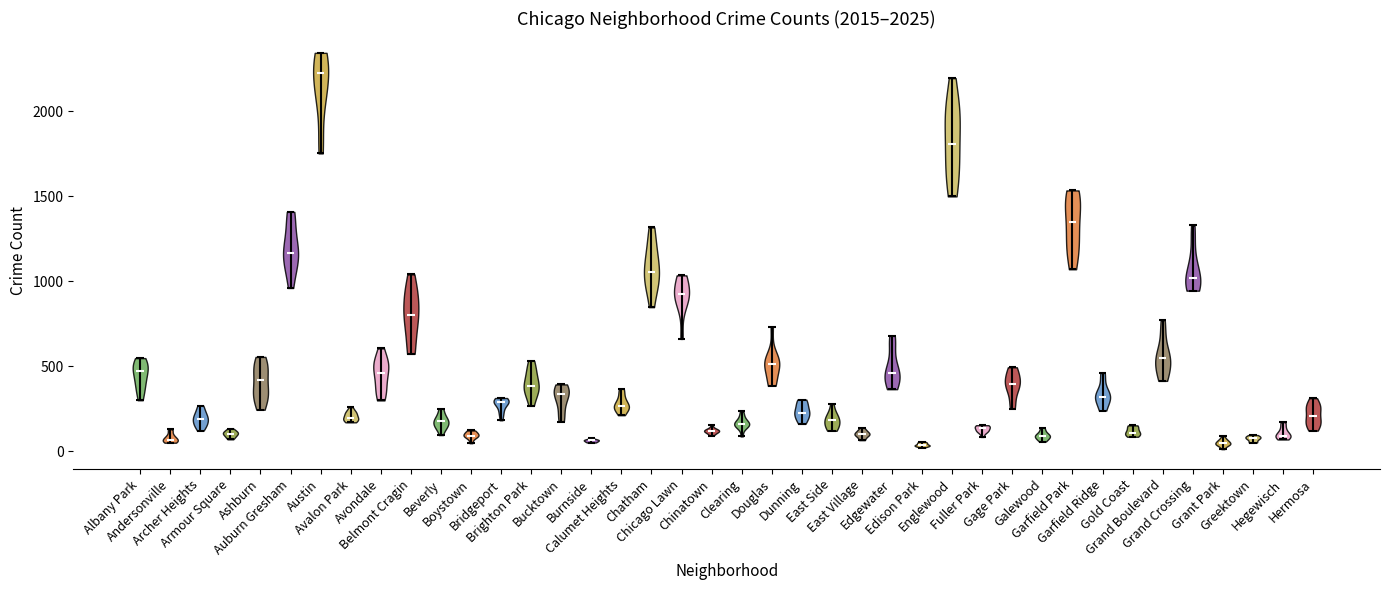

Reading left to right, read every violin against the y-axis: where its median line is, and the lowest and highest points it reaches. The values are not printed on the chart, so give them approximately, as read against the axis.

Albany Park: median line 450, lowest point 300, highest point 550
Andersonville: median line 50, lowest point 50, highest point 150
Archer Heights: median line 200, lowest point 100, highest point 250
Armour Square: median line 100, lowest point 50, highest point 150
Ashburn: median line 400, lowest point 250, highest point 550
Auburn Gresham: median line 1150, lowest point 950, highest point 1400
Austin: median line 2250, lowest point 1750, highest point 2350
Avalon Park: median line 200, lowest point 150, highest point 250
Avondale: median line 450, lowest point 300, highest point 600
Belmont Cragin: median line 800, lowest point 550, highest point 1050
Beverly: median line 200, lowest point 100, highest point 250
Boystown: median line 100, lowest point 50, highest point 100
Bridgeport: median line 300, lowest point 200, highest point 300
Brighton Park: median line 400, lowest point 250, highest point 550
Bucktown: median line 350, lowest point 150, highest point 400
Burnside: median line 50, lowest point 50, highest point 100
Calumet Heights: median line 250, lowest point 200, highest point 350
Chatham: median line 1050, lowest point 850, highest point 1300
Chicago Lawn: median line 900, lowest point 650, highest point 1050
Chinatown: median line 100, lowest point 100, highest point 150
Clearing: median line 150, lowest point 100, highest point 250
Douglas: median line 500, lowest point 400, highest point 750
Dunning: median line 250, lowest point 150, highest point 300
East Side: median line 200, lowest point 100, highest point 300
East Village: median line 100, lowest point 50, highest point 150
Edgewater: median line 450, lowest point 350, highest point 700
Edison Park: median line 50, lowest point 0, highest point 50
Englewood: median line 1800, lowest point 1500, highest point 2200
Fuller Park: median line 150, lowest point 100, highest point 150
Gage Park: median line 400, lowest point 250, highest point 500
Galewood: median line 100, lowest point 50, highest point 150
Garfield Park: median line 1350, lowest point 1050, highest point 1550
Garfield Ridge: median line 300, lowest point 250, highest point 450
Gold Coast: median line 100, lowest point 100, highest point 150
Grand Boulevard: median line 550, lowest point 400, highest point 750
Grand Crossing: median line 1000, lowest point 950, highest point 1350
Grant Park: median line 50, lowest point 0, highest point 100
Greektown: median line 100, lowest point 50, highest point 100
Hegewisch: median line 100, lowest point 50, highest point 150
Hermosa: median line 200, lowest point 100, highest point 300